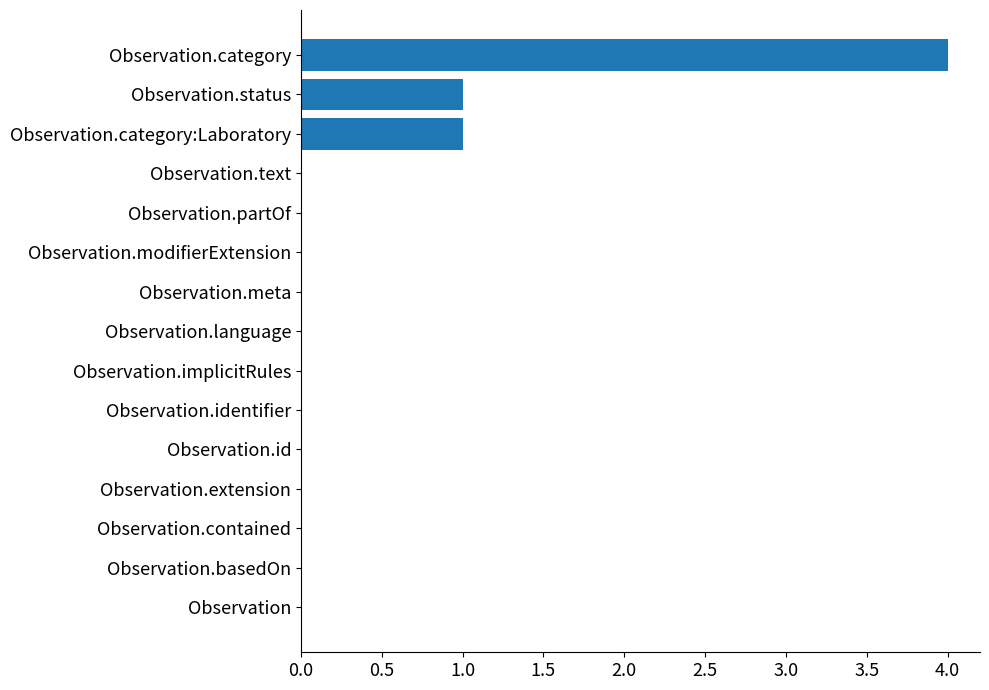

What is the sum of all values?

6